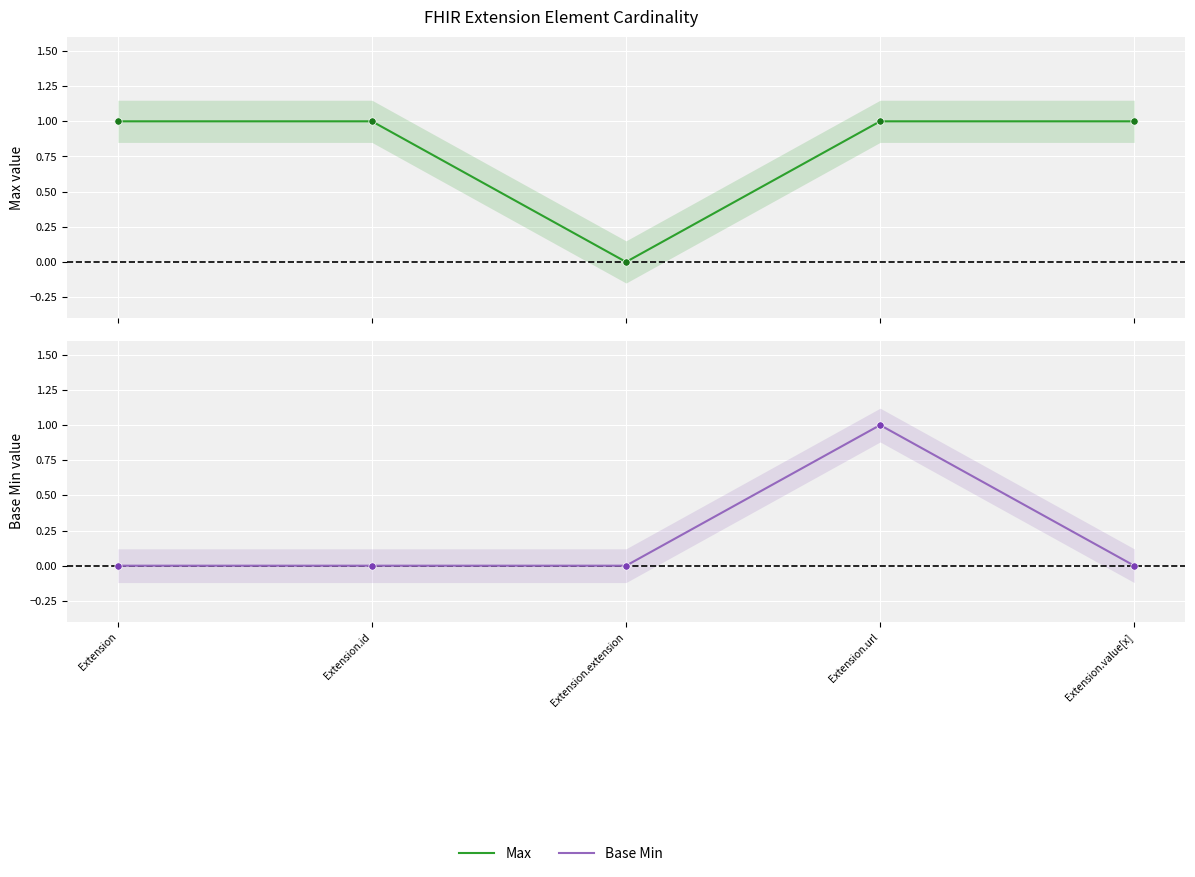

At which category is the sum across all series the highest?

Extension.url